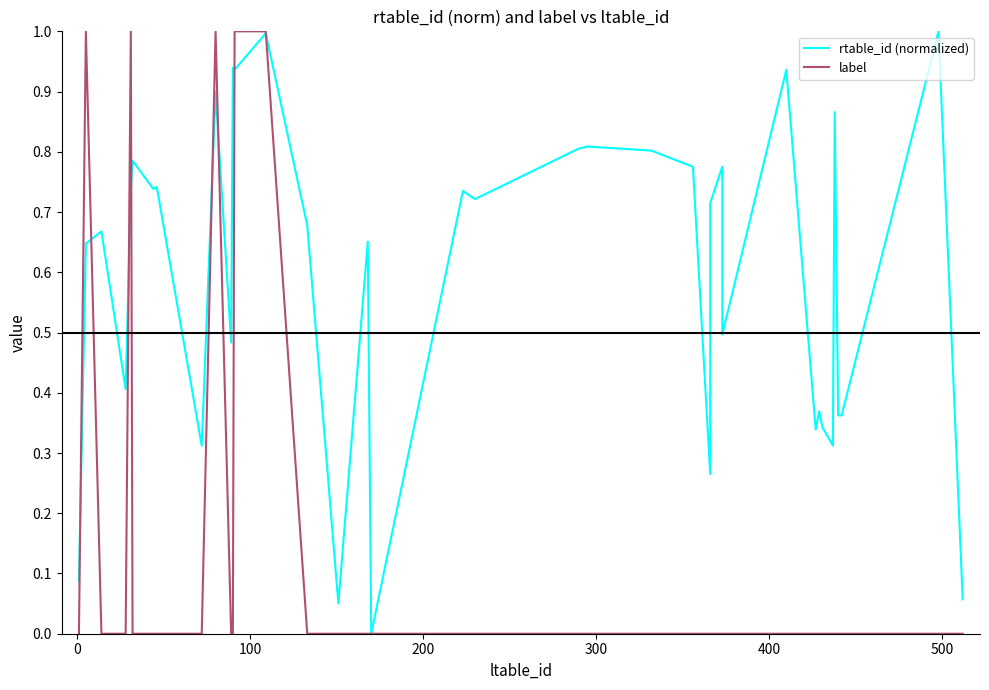

Is this an area chart (filled region under the line)?

No